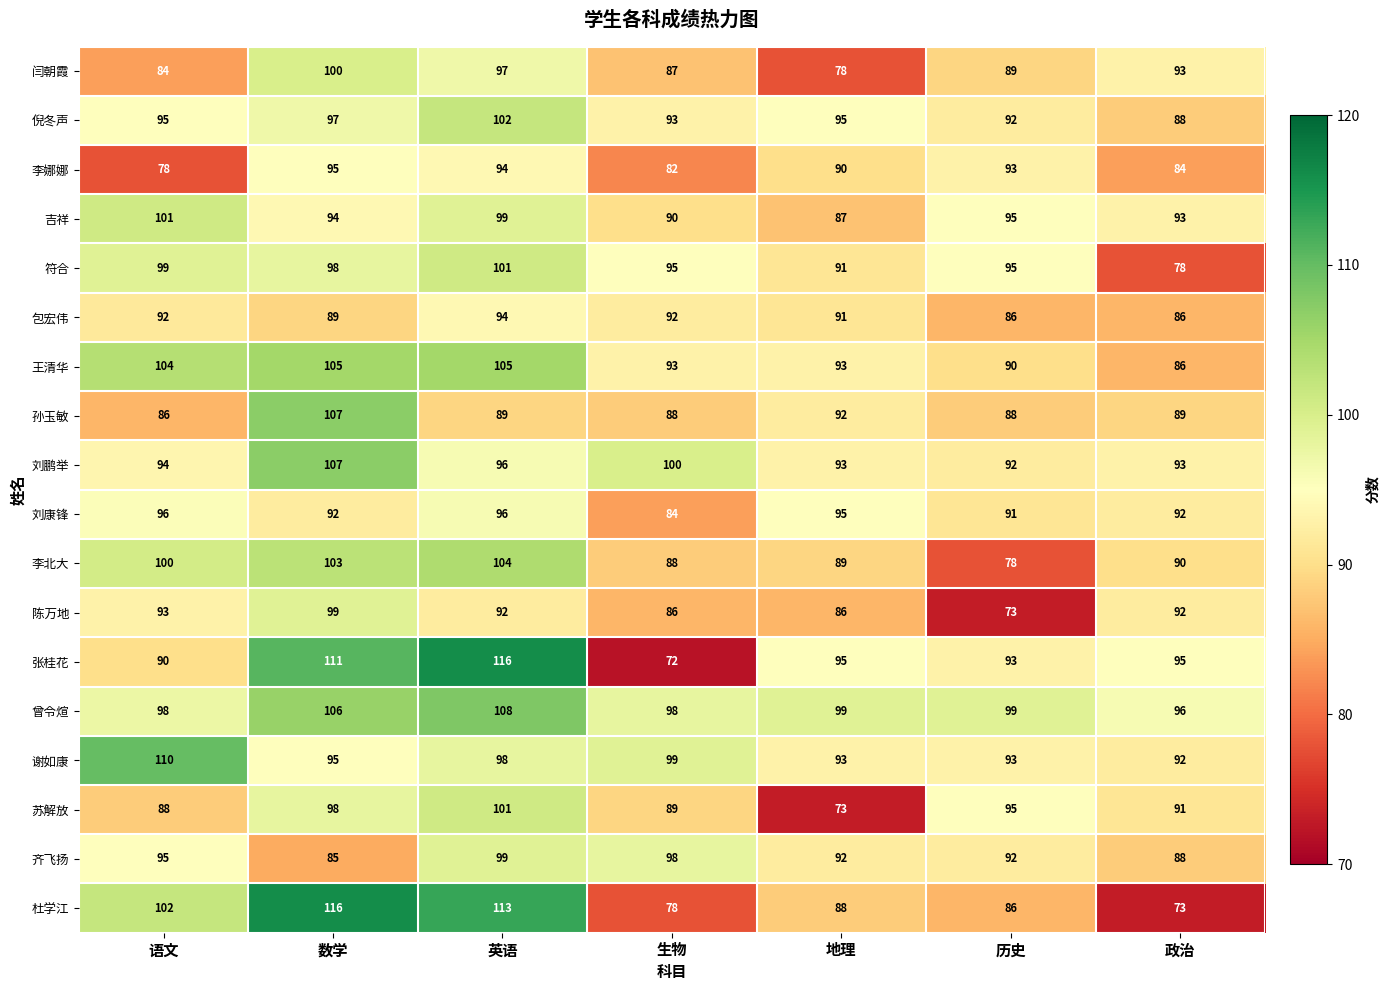

How many series are shown in this chart?

18